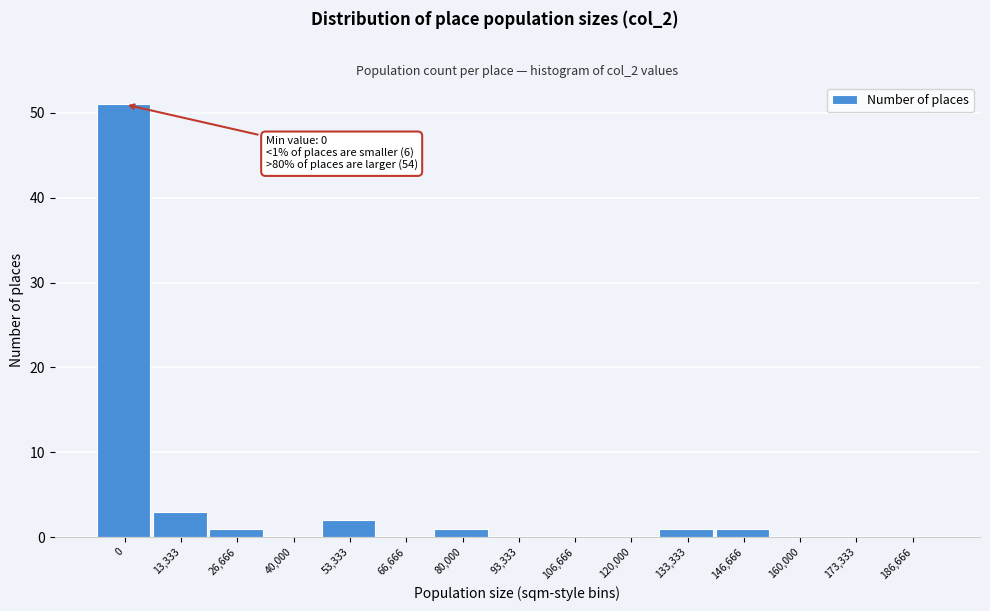

Reading left to right, list all the values displayed in this chart.

0=51	13,333=3	26,666=1	40,000=0	53,333=2	66,666=0	80,000=1	93,333=0	106,666=0	120,000=0	133,333=1	146,666=1	160,000=0	173,333=0	186,666=0